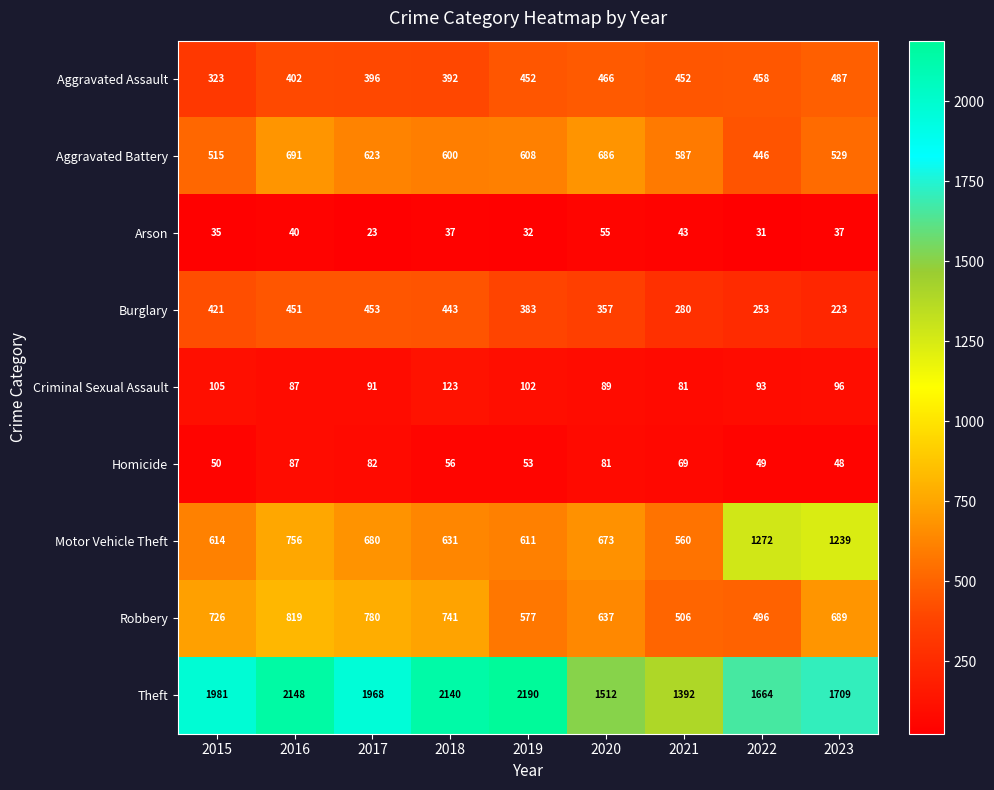

What is the difference between the highest and lowest values at 2018?

2103